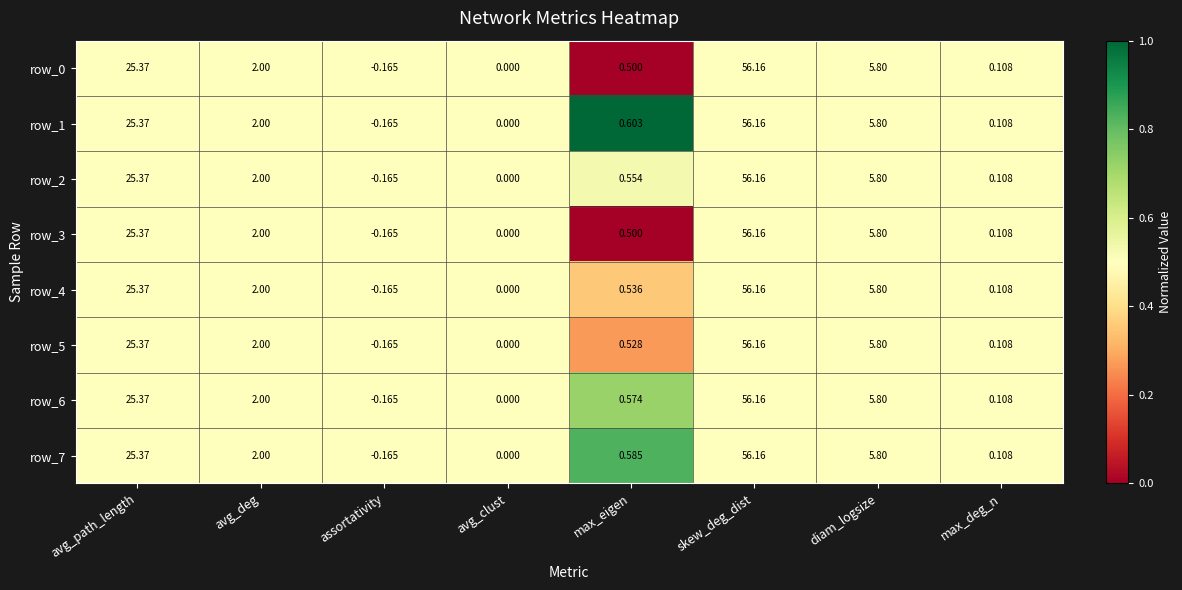

Which category has the lowest value in the row_0 series?

assortativity